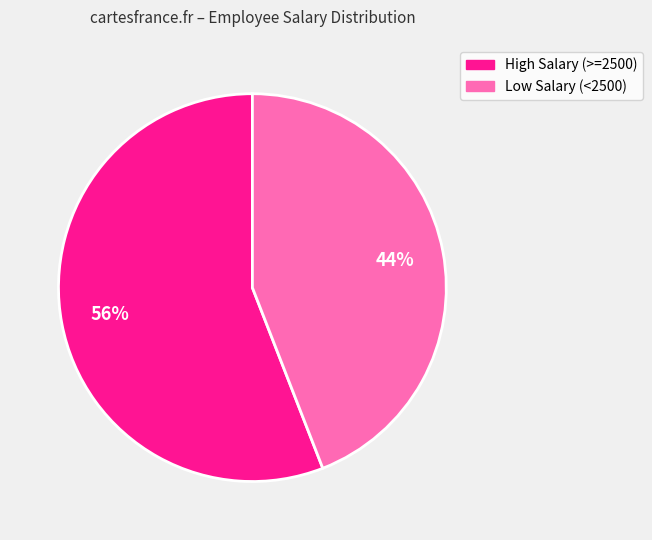

To the nearest percent, what is the average slice percentage?

50%